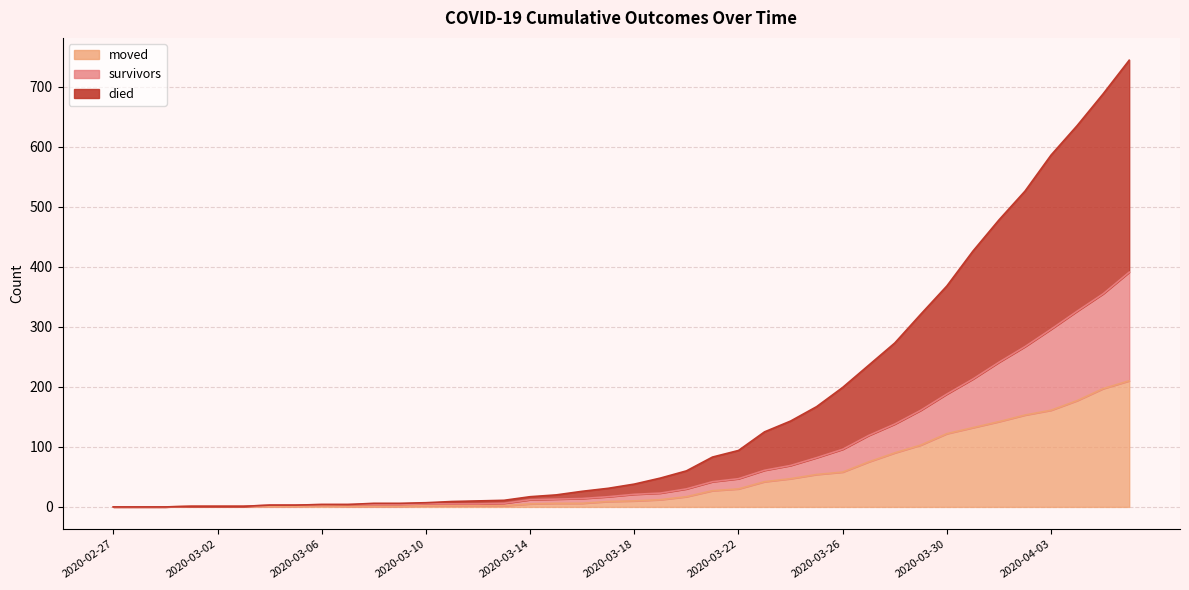

How many values in the died series are below 38?

20